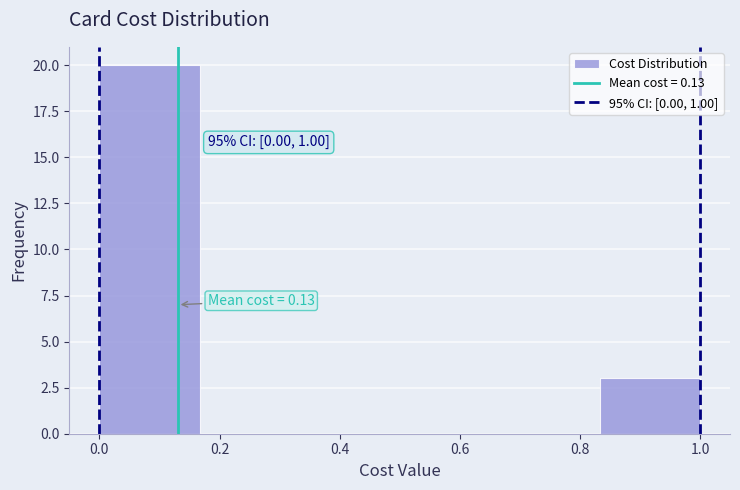

Which range on the x-axis has the tallest bar?

0.00 to 0.16